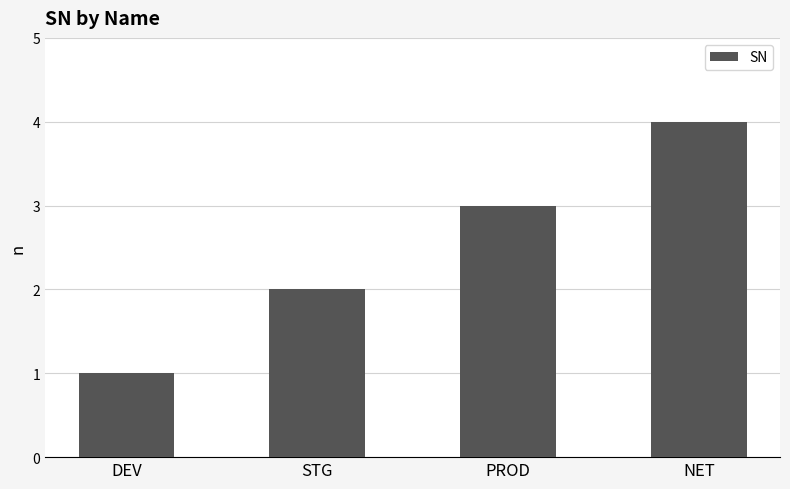

What is the sum of all values?

10